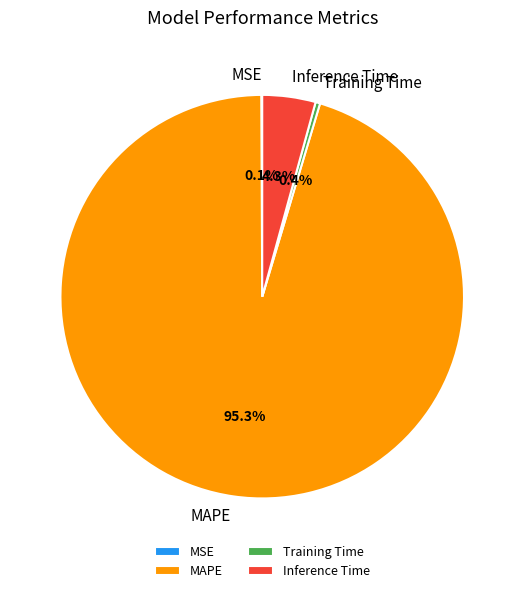

To the nearest percent, what is the difference between the largest and smallest slice percentages?

95%